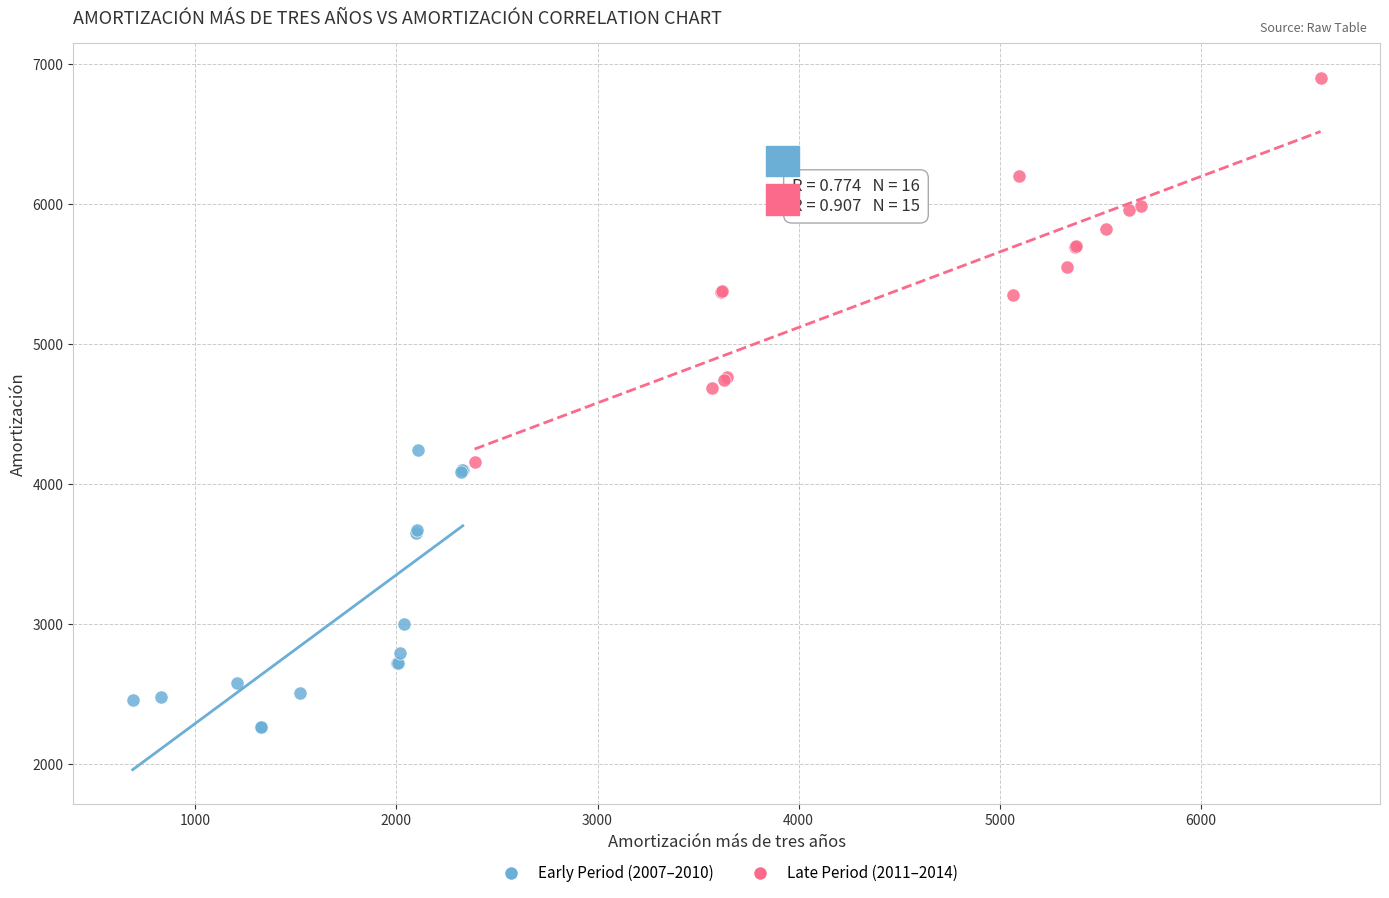

Which series has the largest Y range (max minus min)?

Late Period (2011–2014)